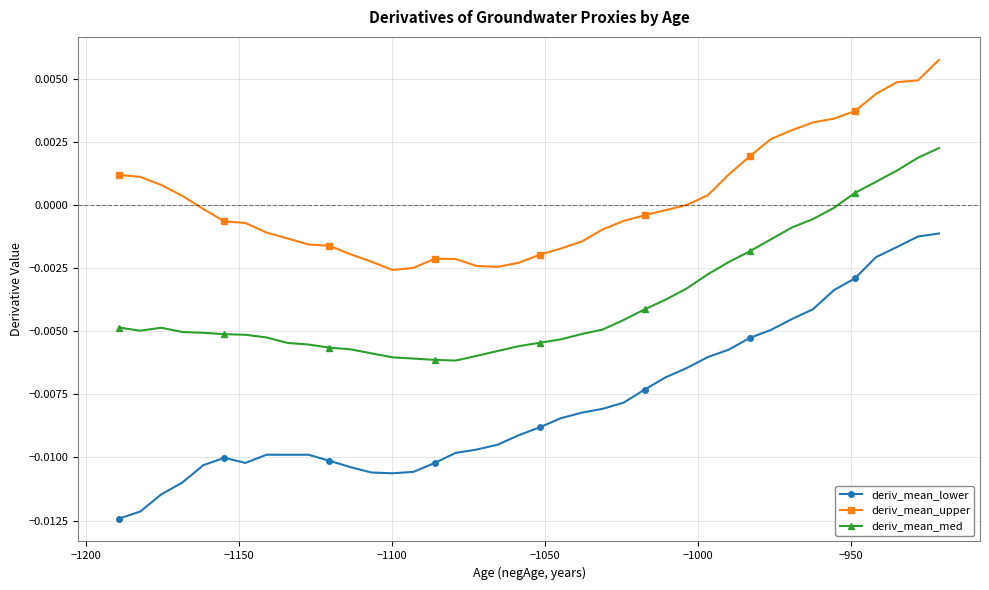

Count the number of categories in the chart.

40